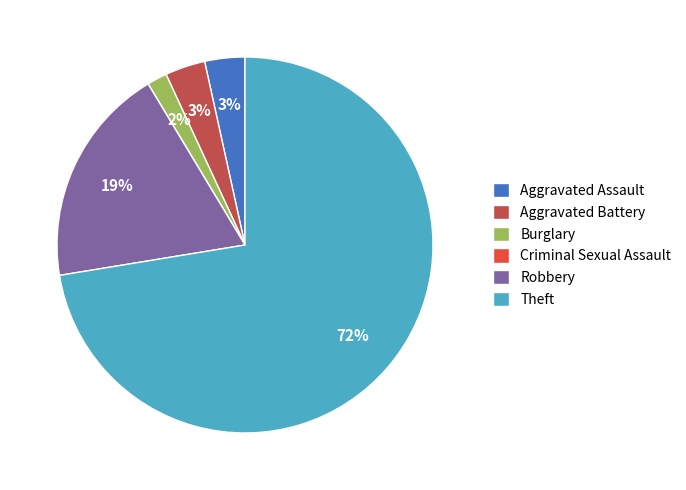

To the nearest percent, what percentage of the pie is Aggravated Assault?

3%